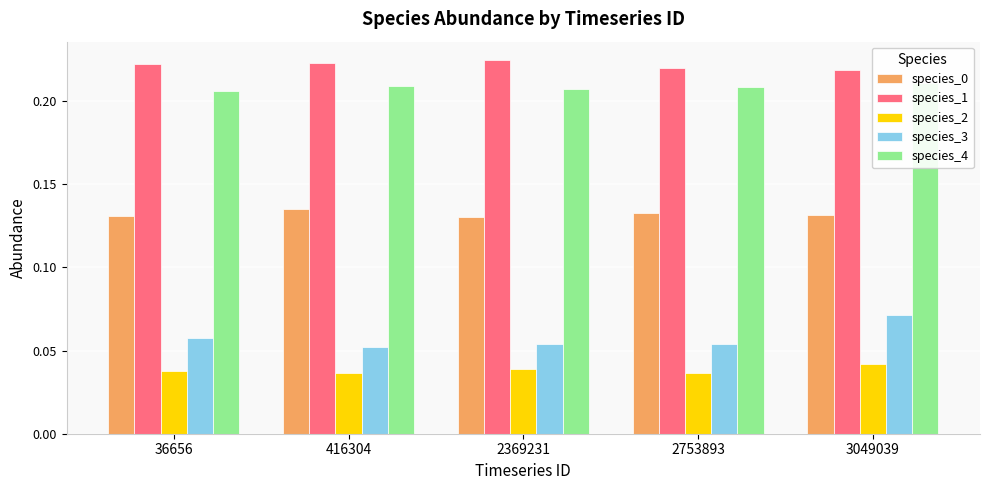

How many categories are shown in the chart?

5